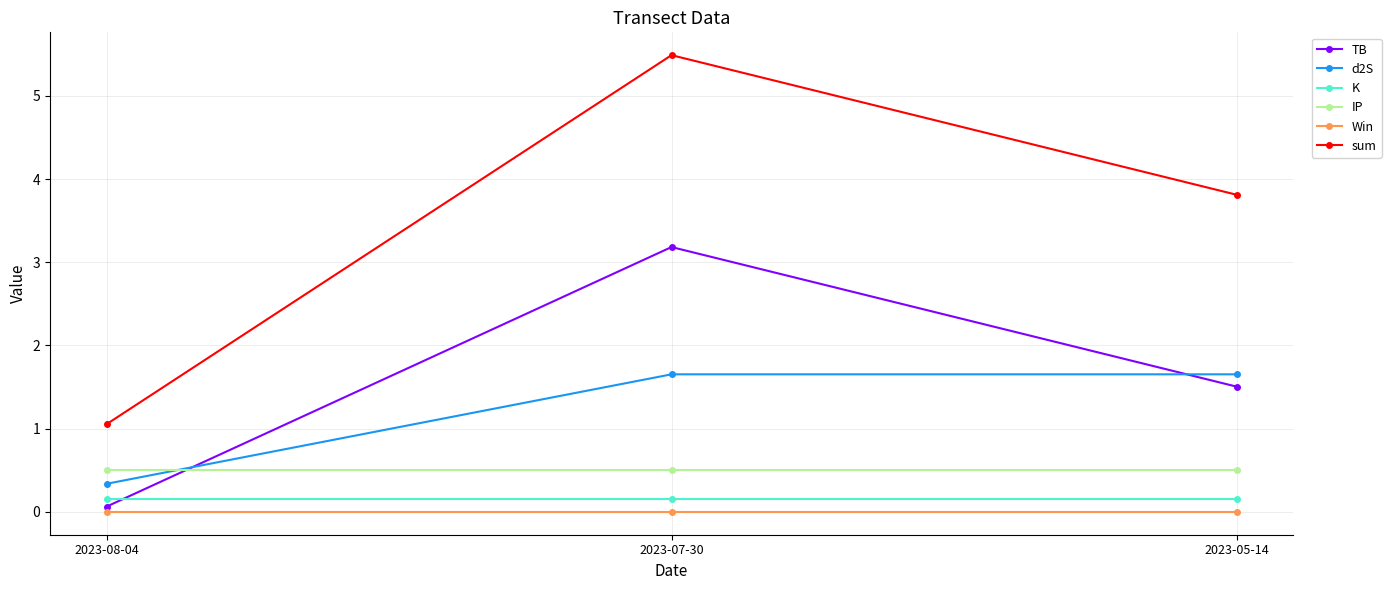

What are all the series names shown in the legend?

TB, d2S, K, IP, Win, sum